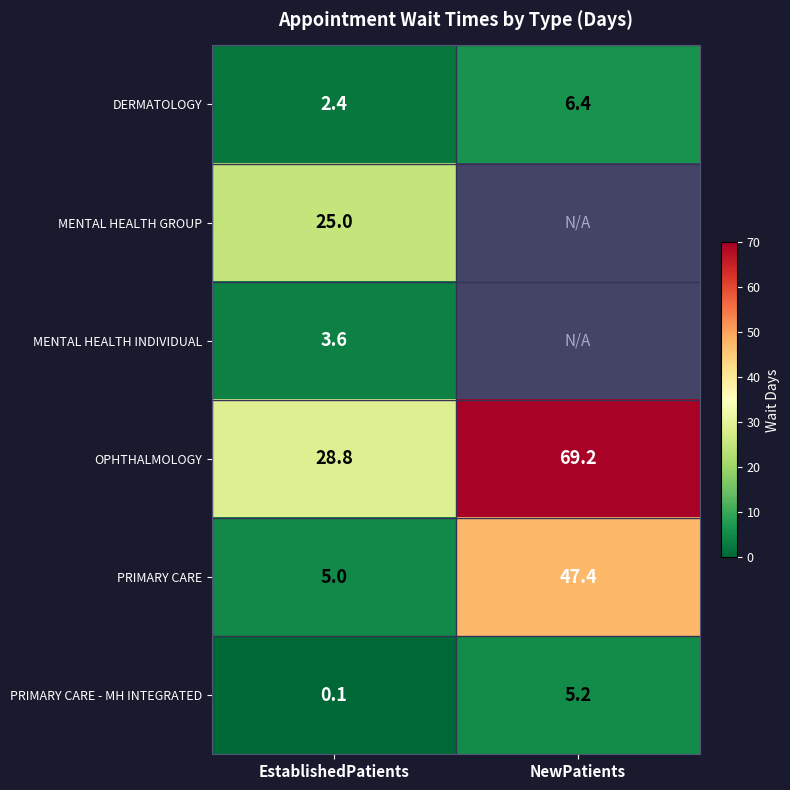

Rank the categories by DERMATOLOGY value from highest to lowest.

NewPatients, EstablishedPatients